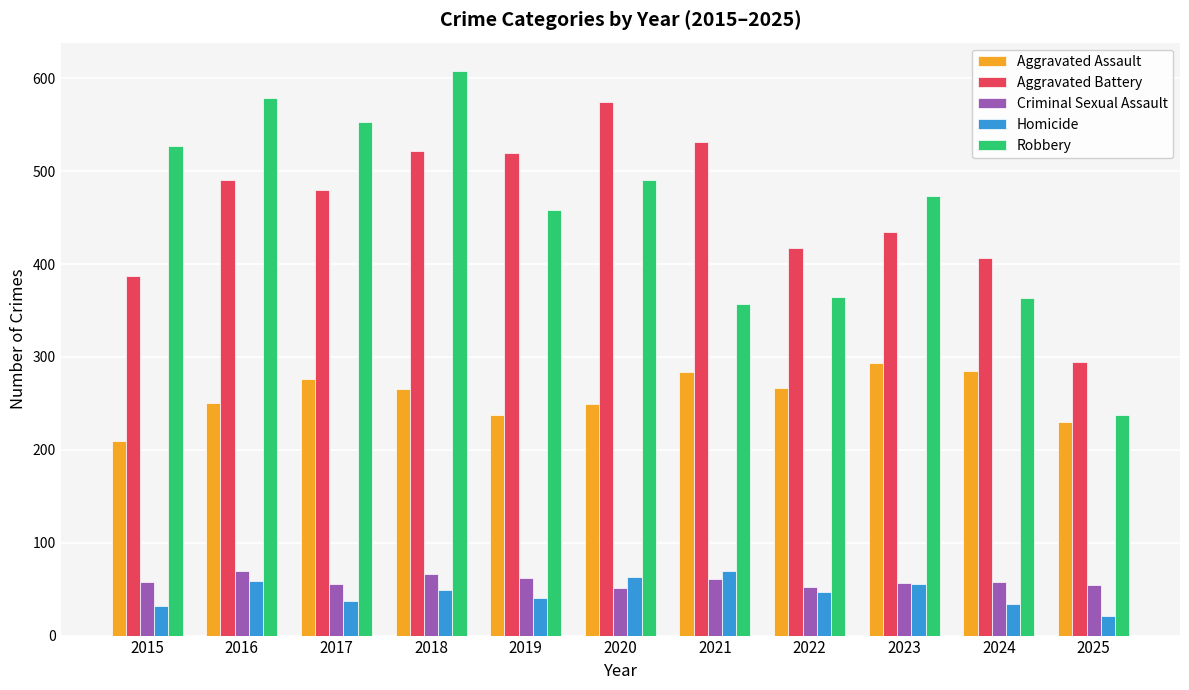

What is the difference between the Homicide values at 2020 and 2019?

23